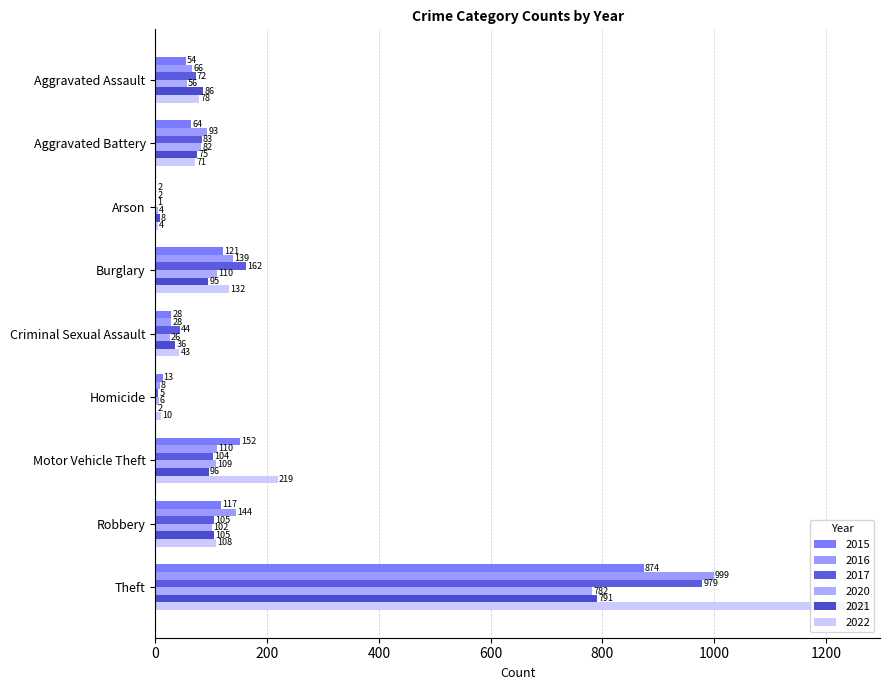

Reading right to left, list all the values displayed in this chart.

2015: Theft=874	Robbery=117	Motor Vehicle Theft=152	Homicide=13	Criminal Sexual Assault=28	Burglary=121	Arson=2	Aggravated Battery=64	Aggravated Assault=54
2016: Theft=999	Robbery=144	Motor Vehicle Theft=110	Homicide=8	Criminal Sexual Assault=28	Burglary=139	Arson=2	Aggravated Battery=93	Aggravated Assault=66
2017: Theft=979	Robbery=105	Motor Vehicle Theft=104	Homicide=5	Criminal Sexual Assault=44	Burglary=162	Arson=1	Aggravated Battery=83	Aggravated Assault=72
2020: Theft=782	Robbery=102	Motor Vehicle Theft=109	Homicide=6	Criminal Sexual Assault=26	Burglary=110	Arson=4	Aggravated Battery=82	Aggravated Assault=56
2021: Theft=791	Robbery=105	Motor Vehicle Theft=96	Homicide=2	Criminal Sexual Assault=36	Burglary=95	Arson=8	Aggravated Battery=75	Aggravated Assault=86
2022: Theft=1235	Robbery=108	Motor Vehicle Theft=219	Homicide=10	Criminal Sexual Assault=43	Burglary=132	Arson=4	Aggravated Battery=71	Aggravated Assault=78